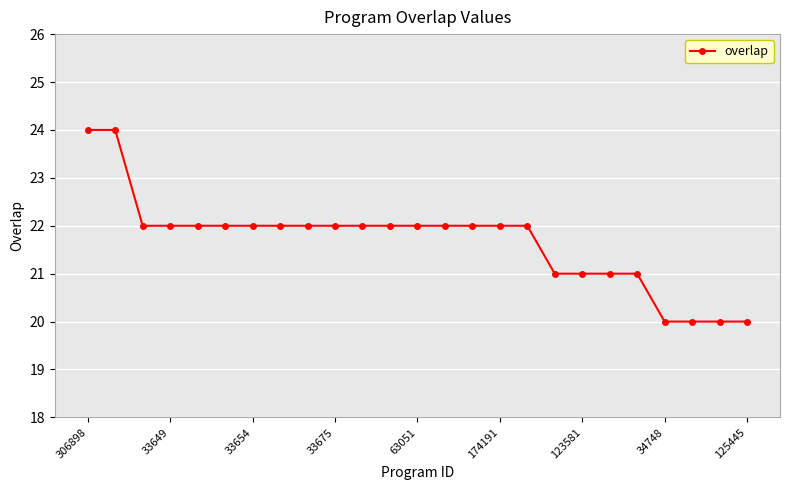

What is the value of the 18th point from the left?

21